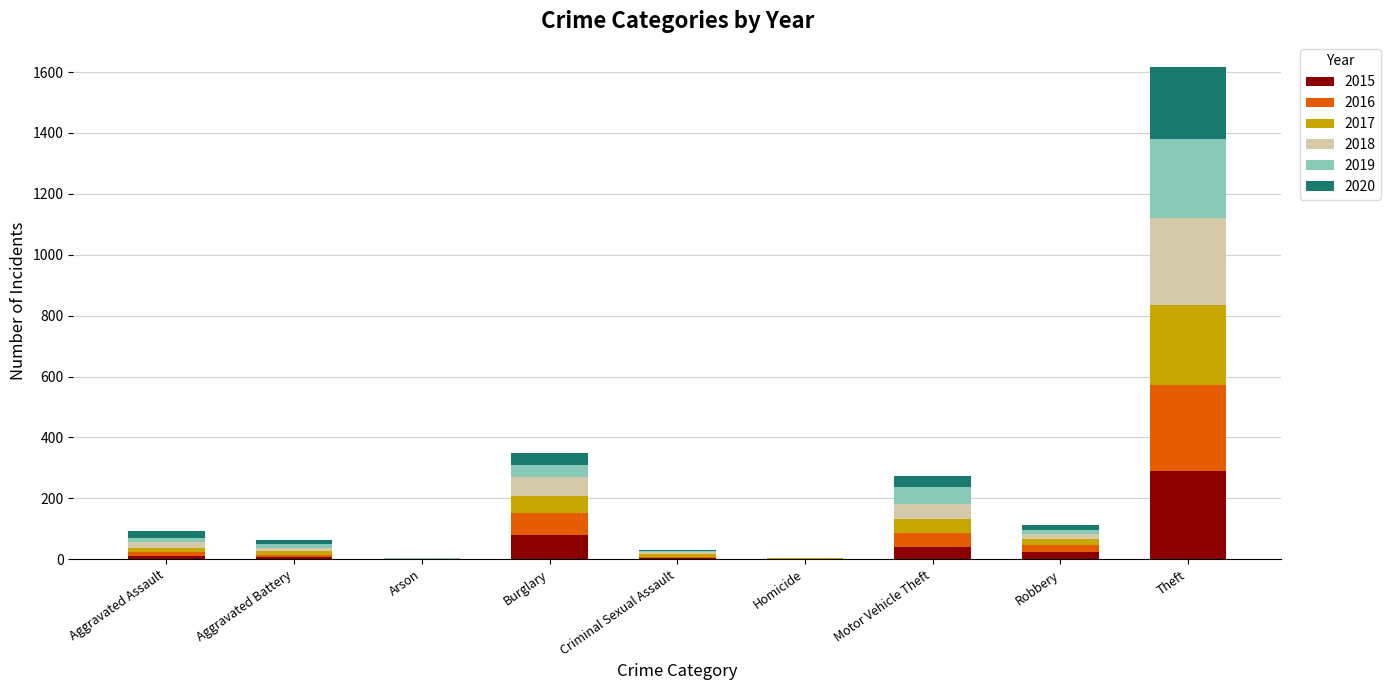

Does the chart contain stacked bars?

Yes